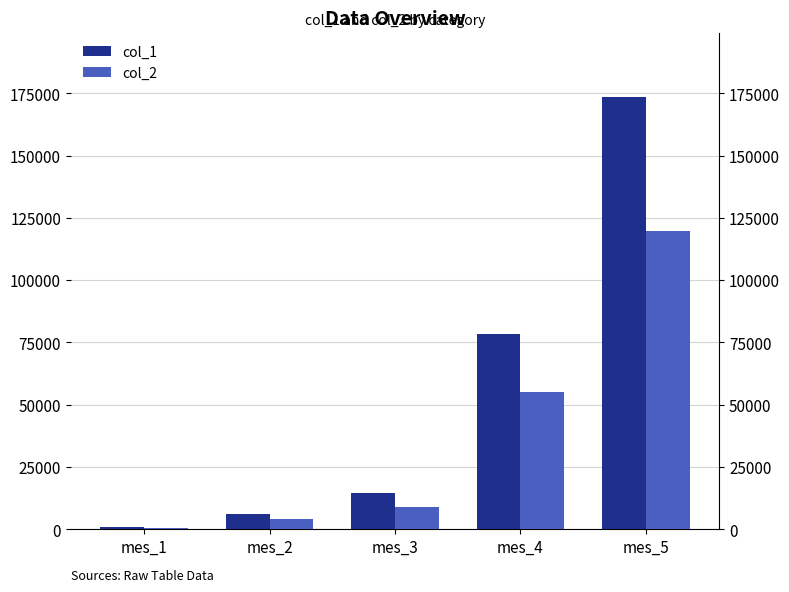

How many bars are there in each group?

2